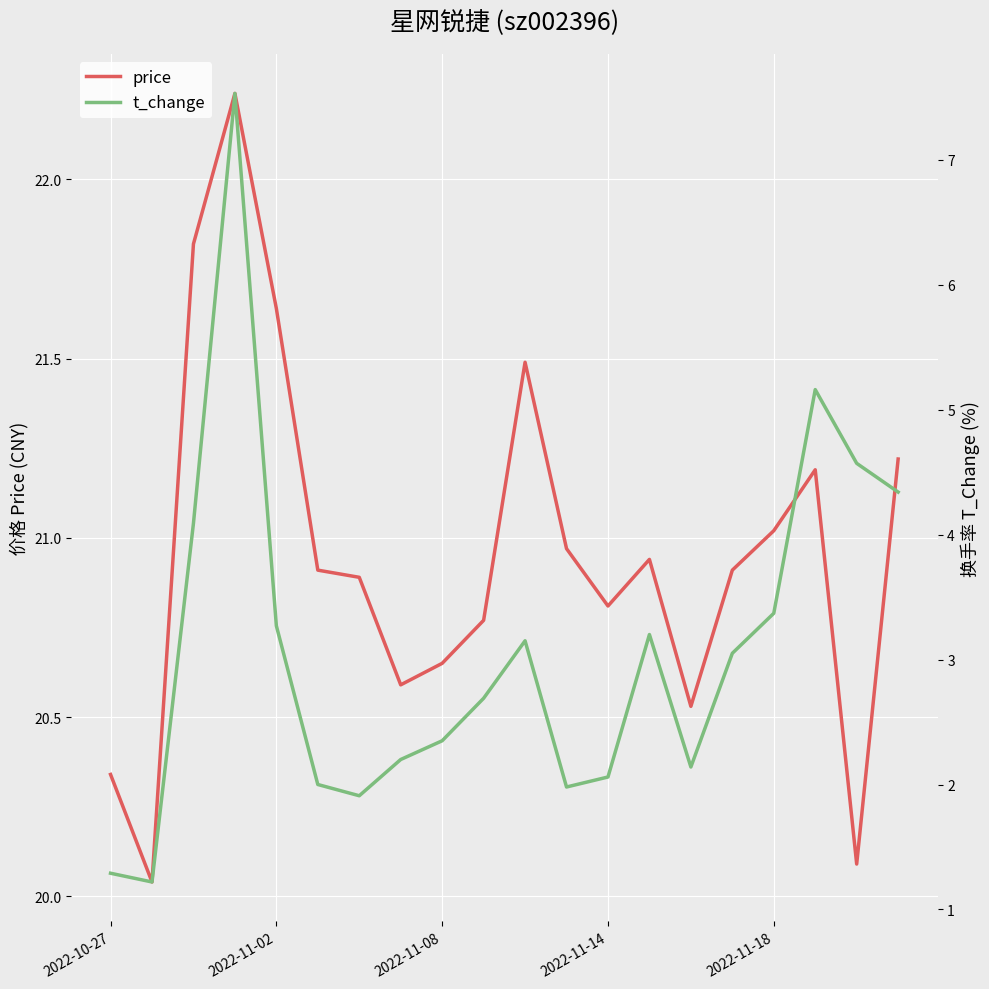

How many series are shown in this chart?

2